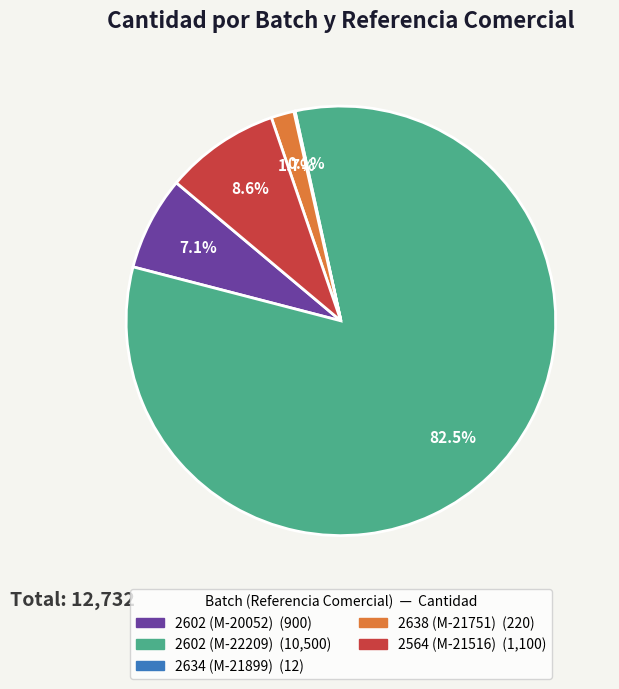

Is there a majority slice in this chart?

Yes